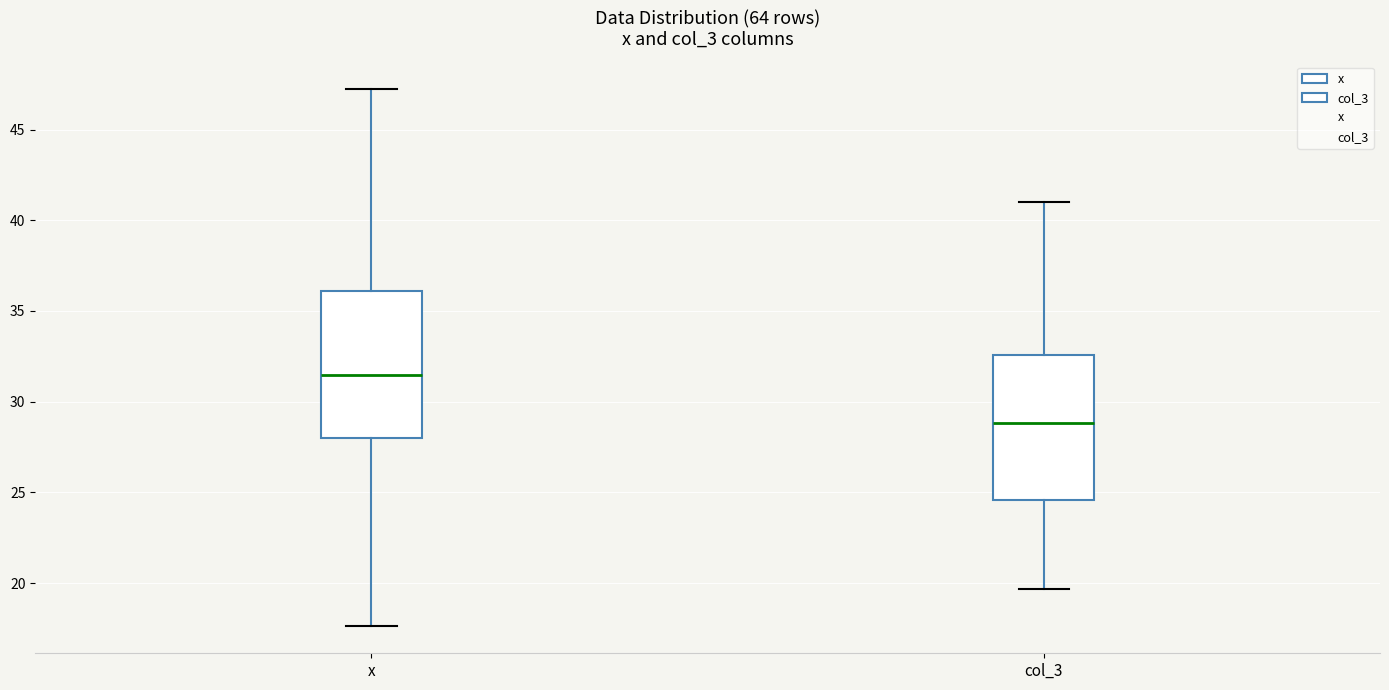

Reading left to right, read every box against the y-axis: the position of its median line, the range the box covers, and the ends of its whiskers. The values are not printed on the chart, so give them approximately, as read against the axis.

x: median 31.5, box 28.0 to 36.0, whiskers 17.5 to 47.5
col_3: median 29.0, box 24.5 to 32.5, whiskers 19.5 to 41.0